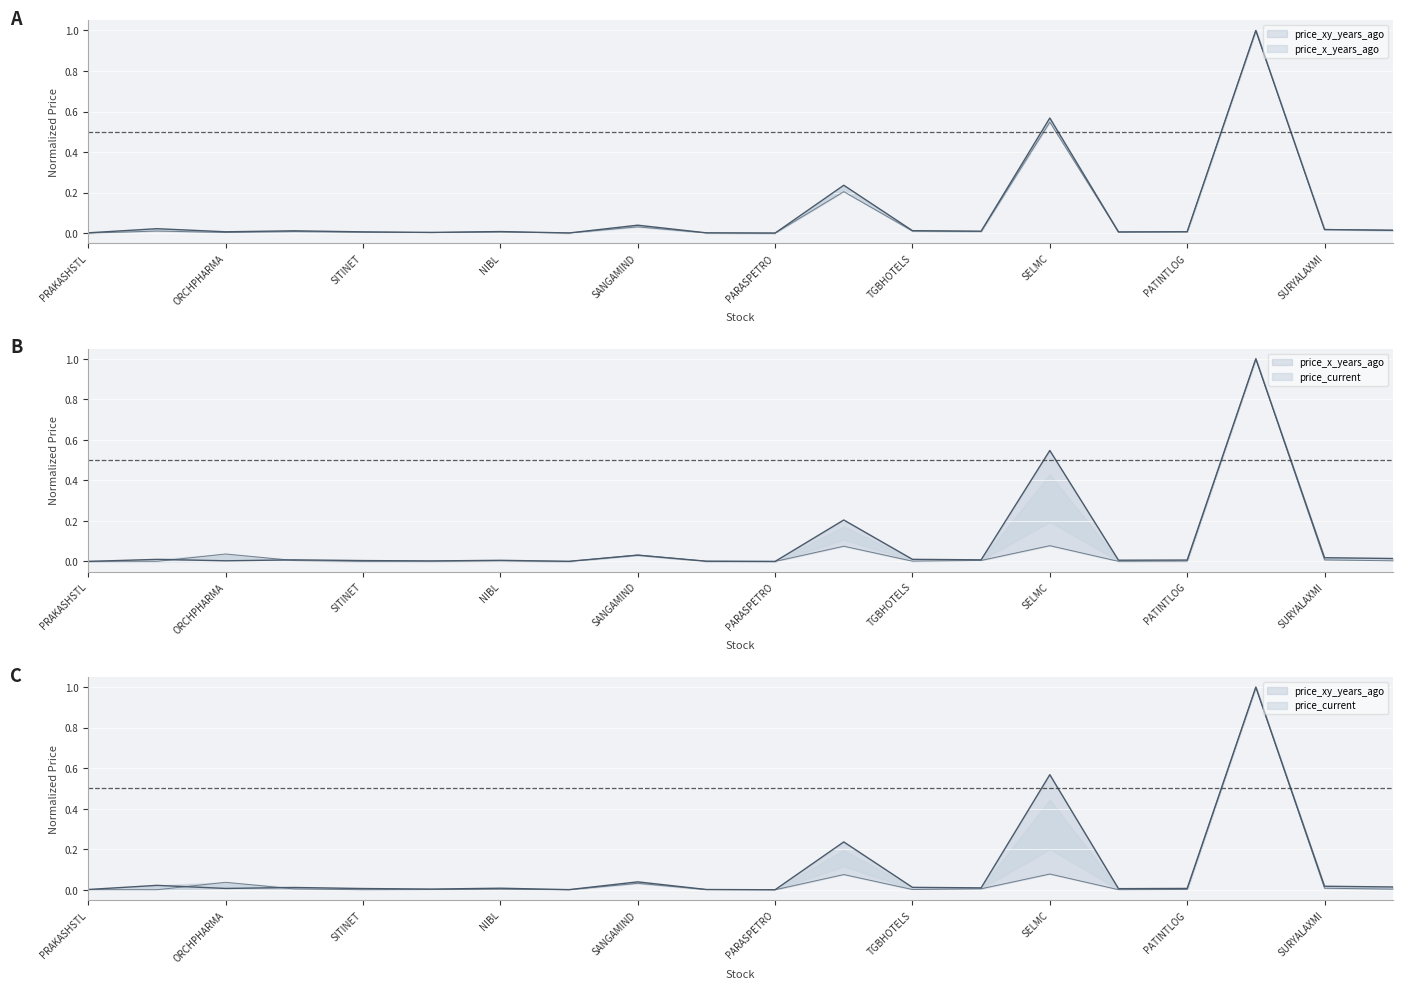

What is the highest value of the price_current series?

1.0